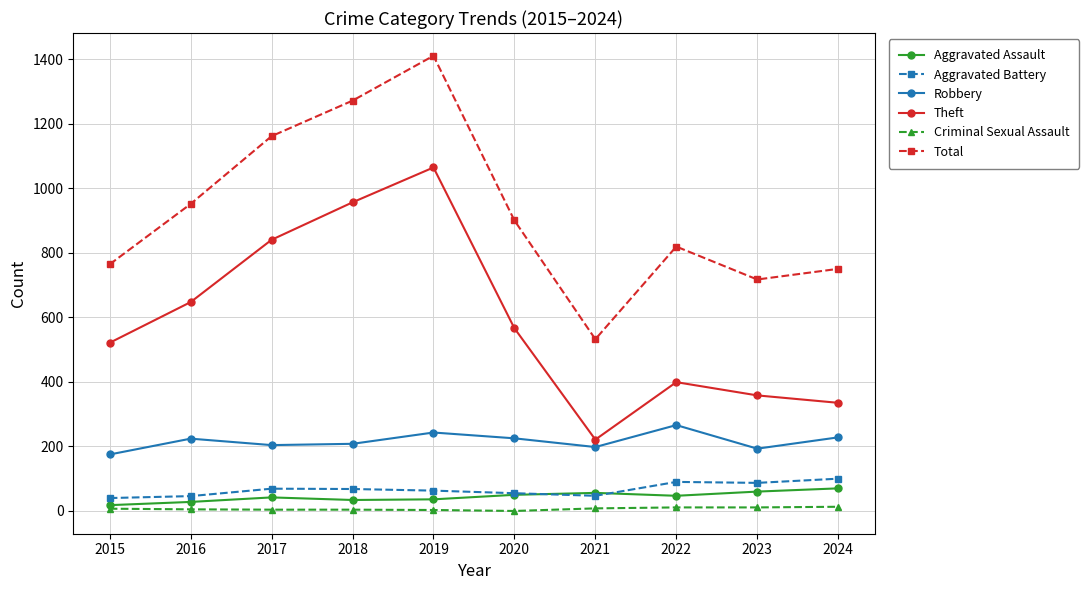

Is it true that Aggravated Assault equals 60 at 2023?

True